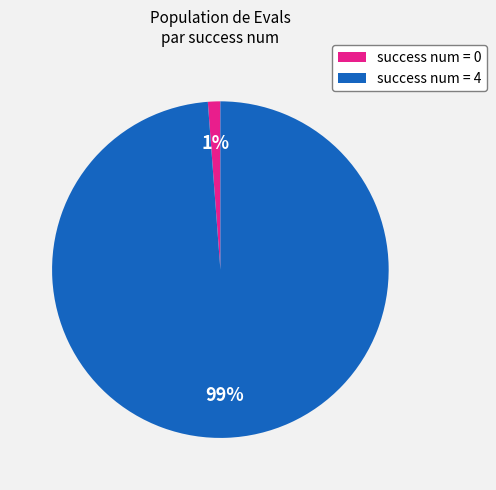

Between success num = 4 and success num = 0, which is larger?

success num = 4